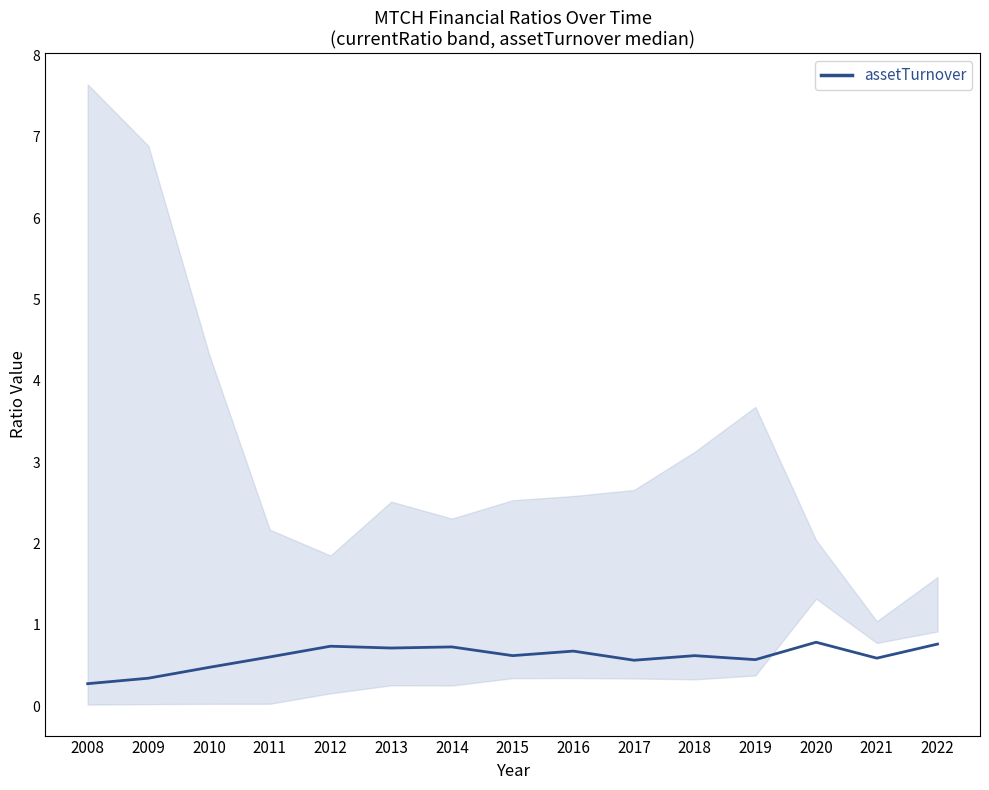

At which category does the chart reach its minimum across all series?

2008